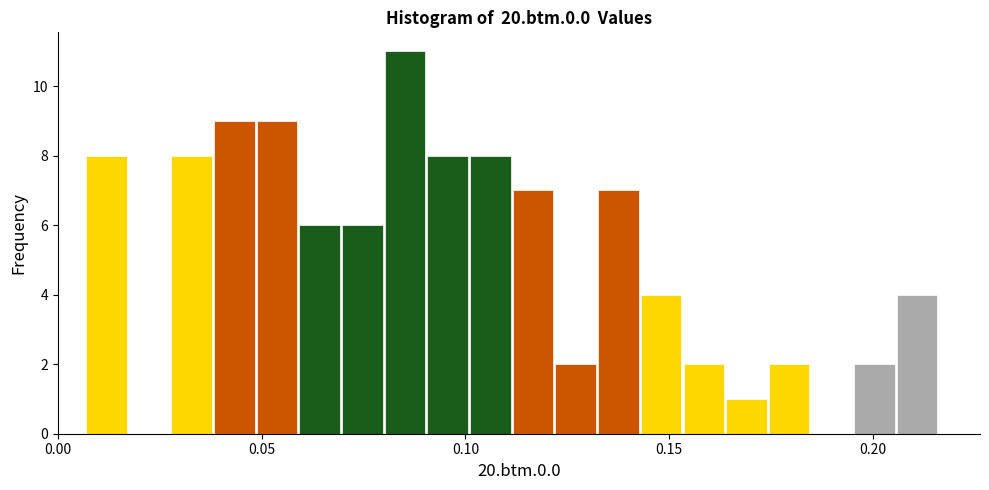

Read against the x-axis, roughly where is the centre of the tallest bar?

0.085